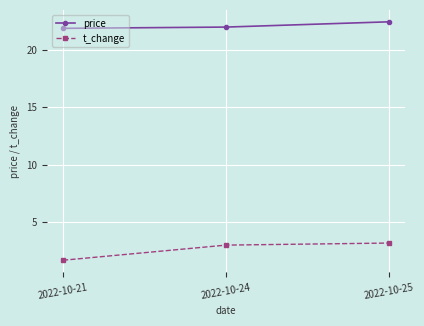

Which series has the widest spread of values?

t_change